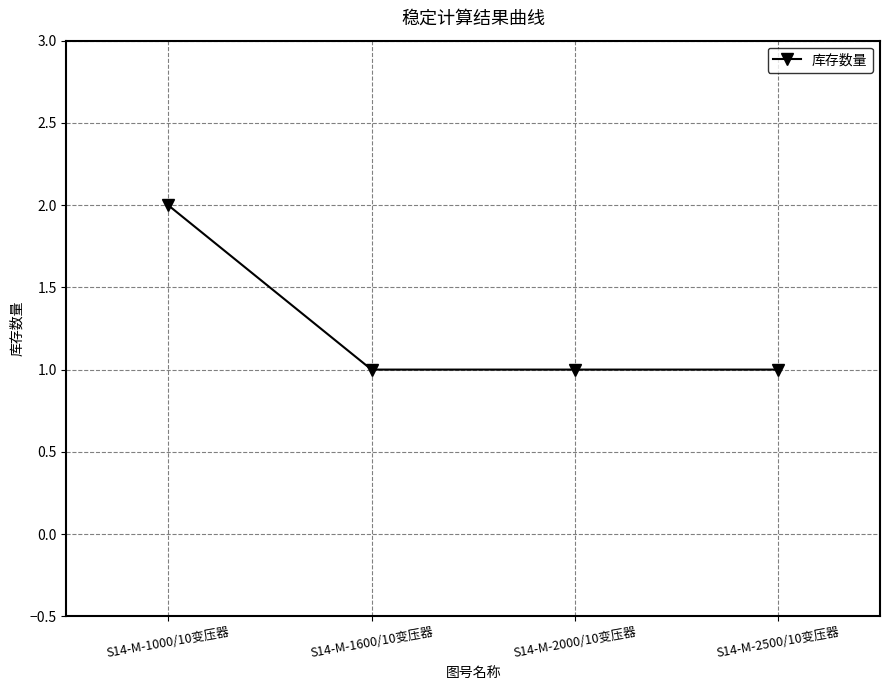

What is the smallest value displayed?

1